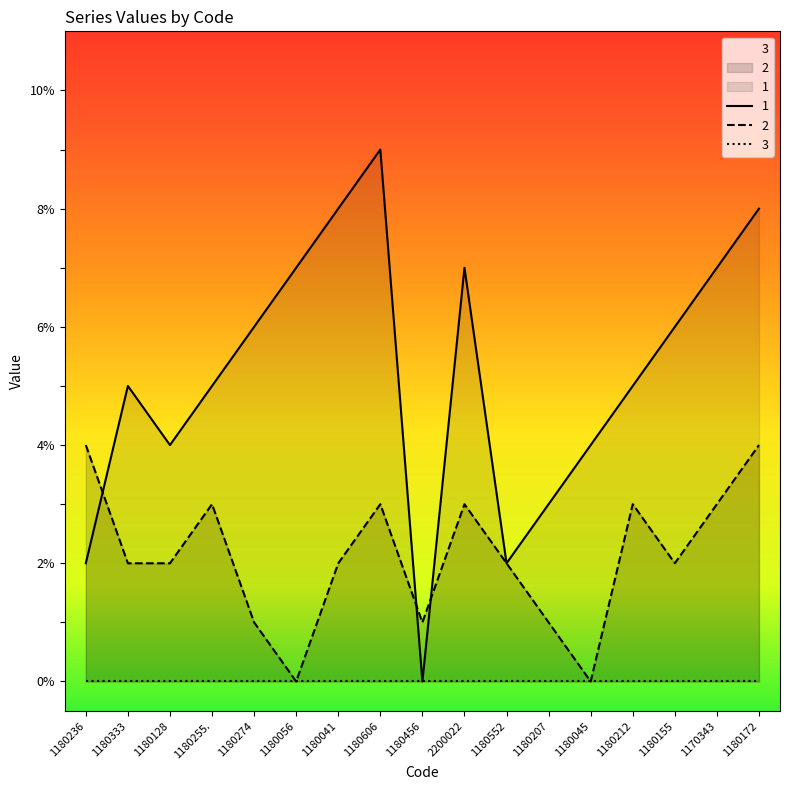

Which category has the lowest value across all series?

1180456